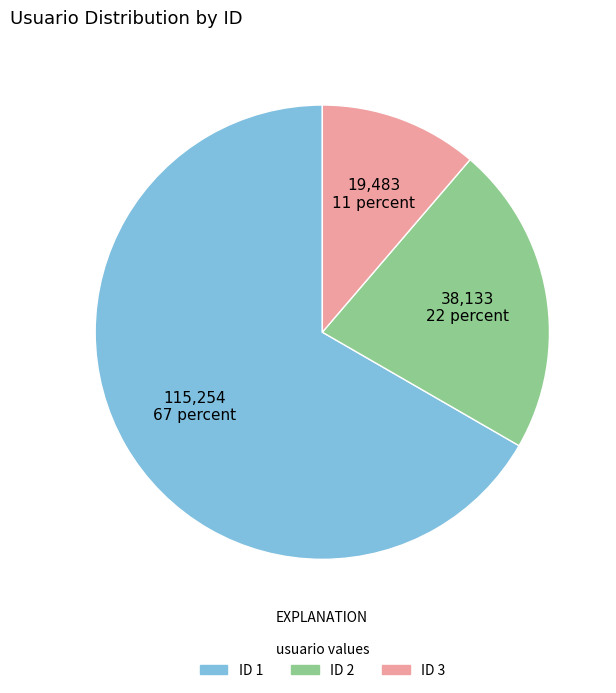

How many segments does this pie chart have?

3